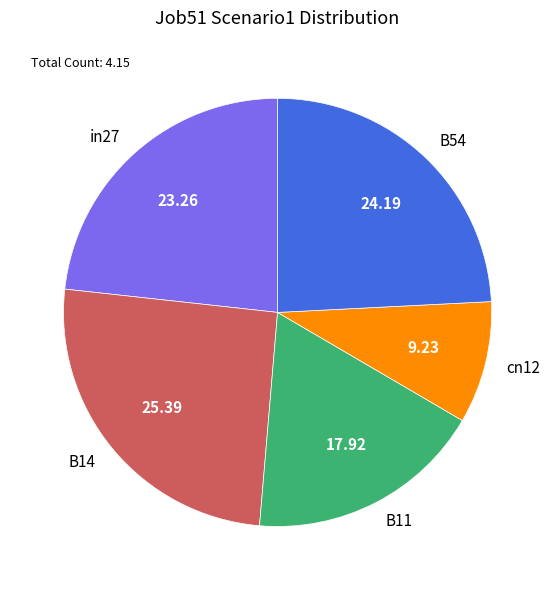

Between B11 and cn12, which is larger?

B11